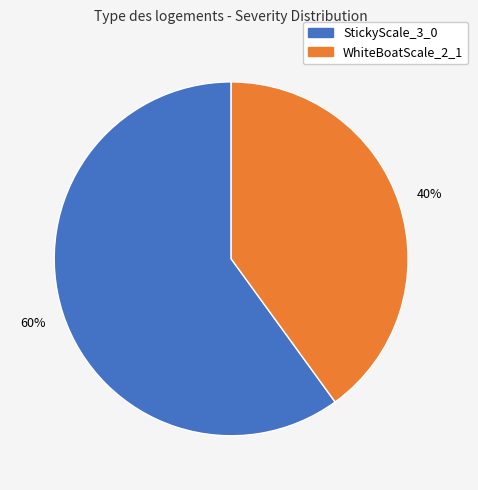

Approximately how many times larger is the value at WhiteBoatScale_2_1 compared to StickyScale_3_0?

0.7